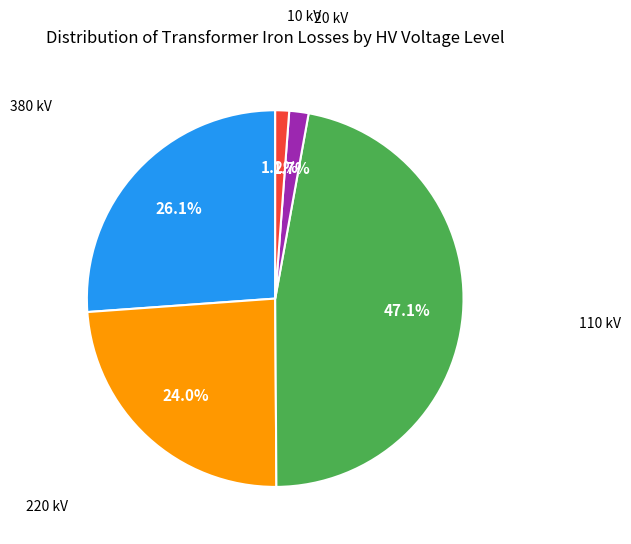

To the nearest percent, what is the difference between the largest and smallest slice percentages?

46%